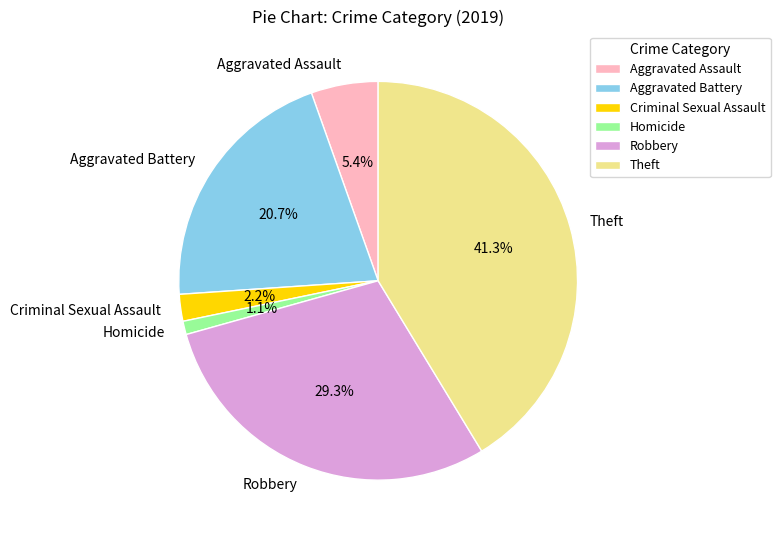

Which has a higher value, Aggravated Assault or Robbery?

Robbery